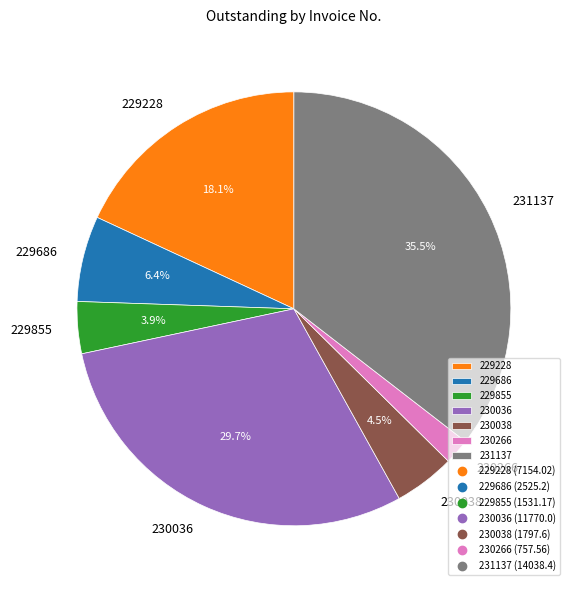

Approximately how many times larger is the value at 231137 compared to 229228?

2.0